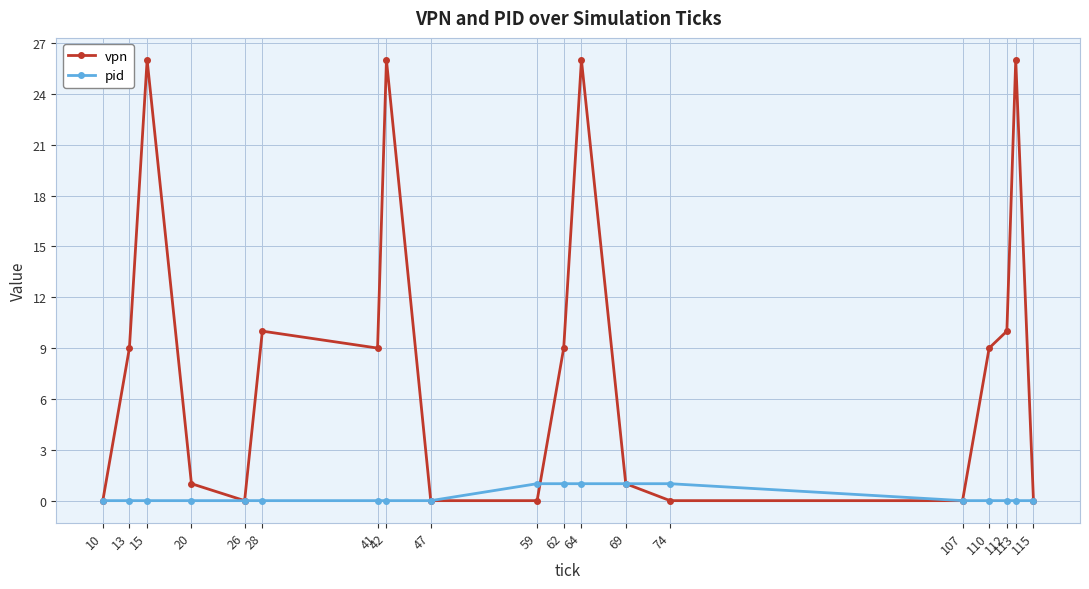

What is the sum of the vpn values at 26 and 28?

10